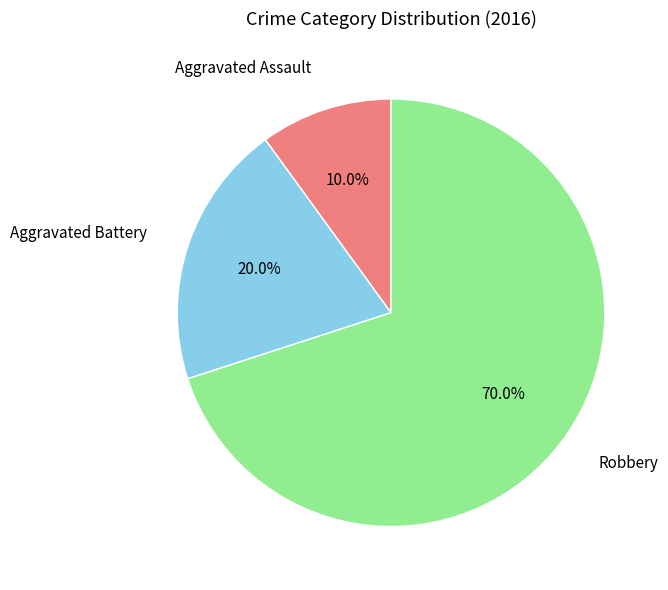

Is there a majority slice in this chart?

Yes